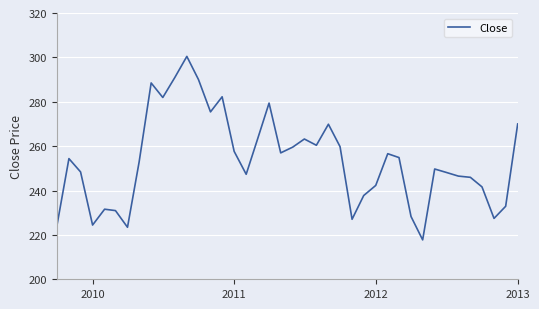

How many lines are shown in the chart?

1